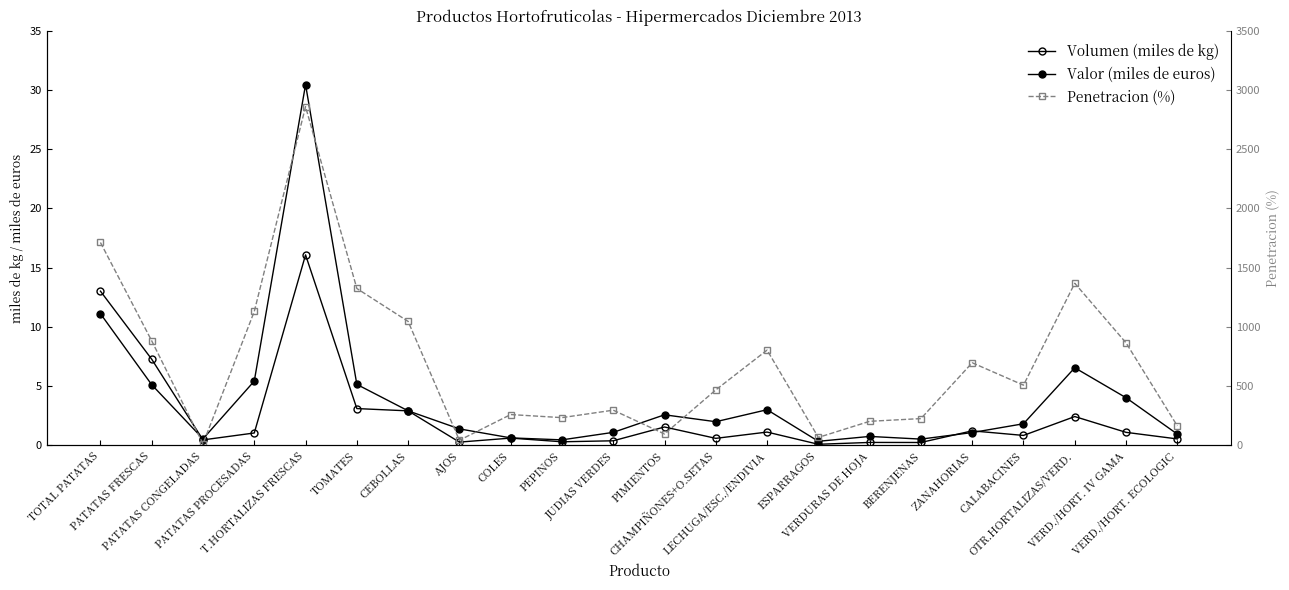

Rank the categories by Volumen (miles de kg) value from lowest to highest.

ESPARRAGOS, BERENJENAS, VERDURAS DE HOJA, AJOS, PEPINOS, JUDIAS VERDES, PATATAS CONGELADAS, VERD./HORT. ECOLOGIC, CHAMPIÑONES+O.SETAS, COLES, CALABACINES, PATATAS PROCESADAS, VERD./HORT. IV GAMA, LECHUGA/ESC./ENDIVIA, ZANAHORIAS, PIMIENTOS, OTR.HORTALIZAS/VERD., CEBOLLAS, TOMATES, PATATAS FRESCAS, TOTAL PATATAS, T.HORTALIZAS FRESCAS